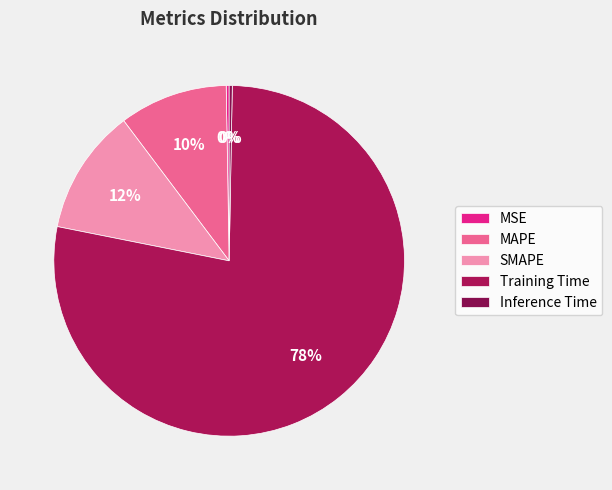

To the nearest percent, what is the difference between the largest and smallest slice percentages?

78%